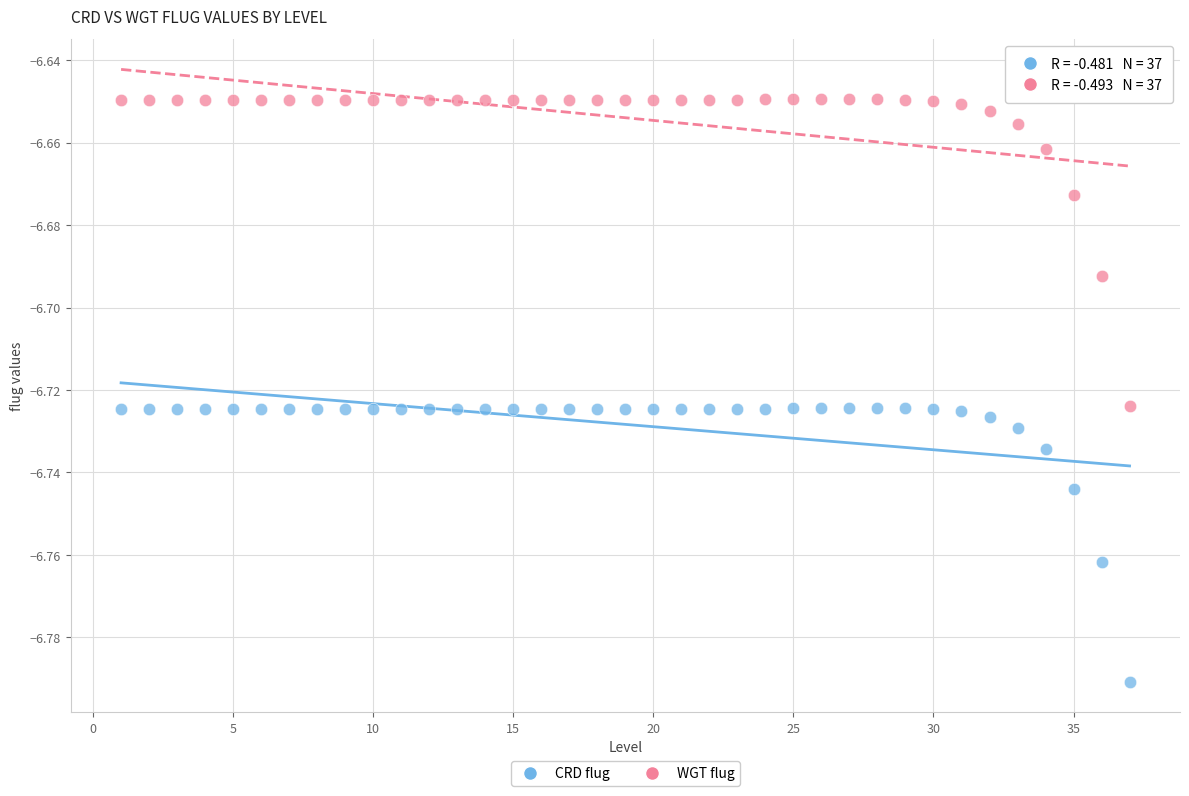

What are all the series names shown in the legend?

CRD flug, WGT flug